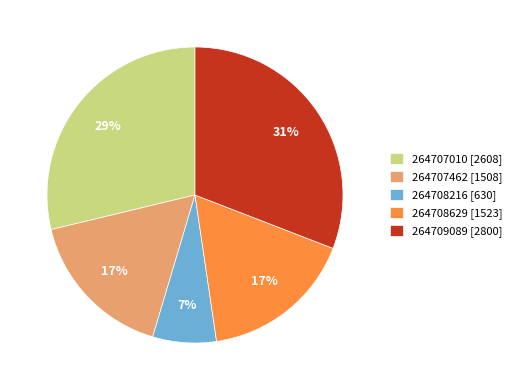

How many slices are in this pie chart?

5